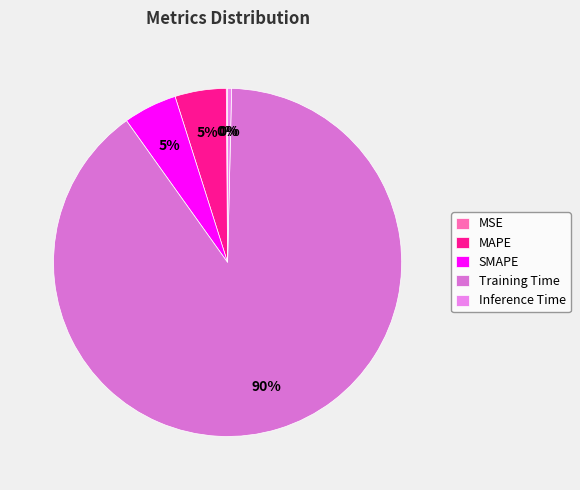

Is it true that Training Time is 84% of the pie?

False